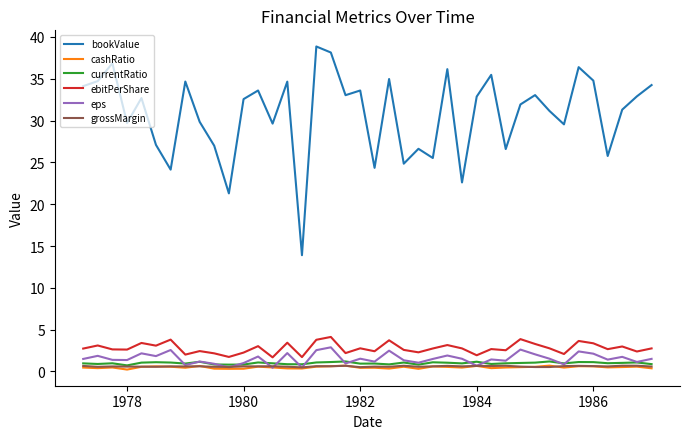

How many grossMargin values are between 0 and 1?

40